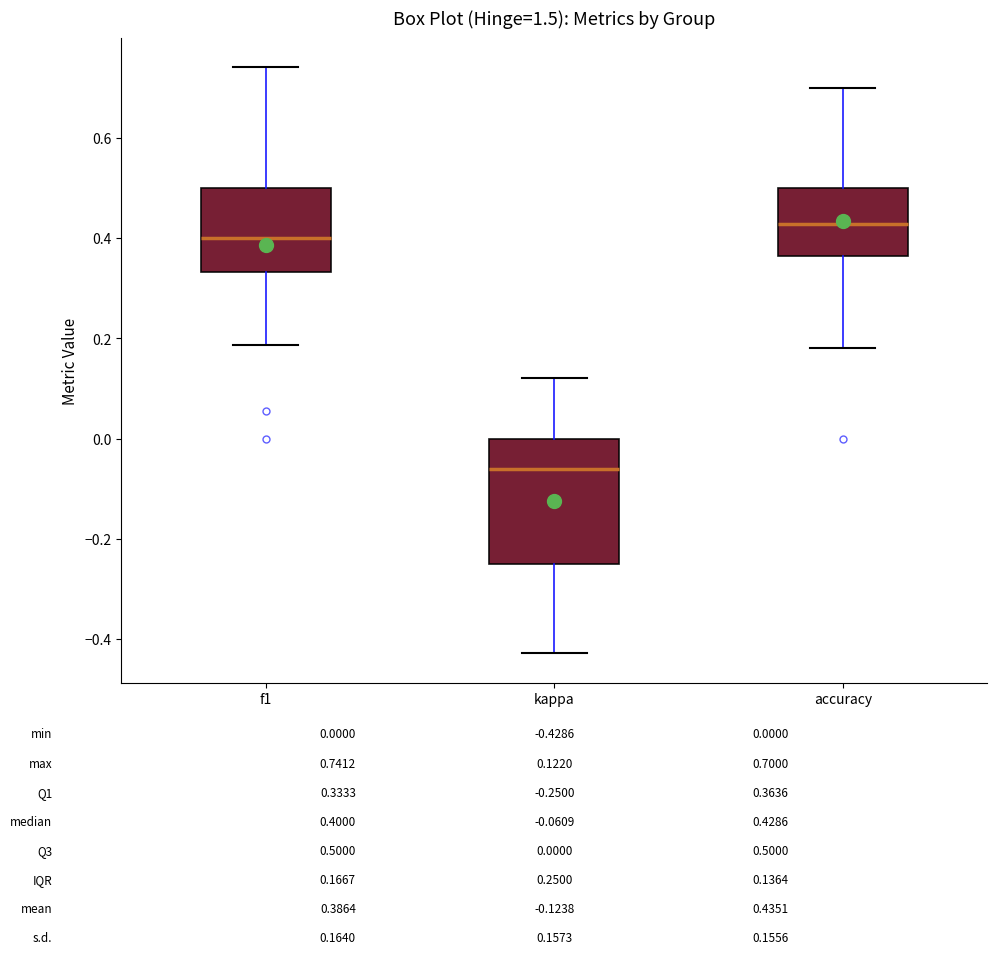

Which box is the tallest, from its lower edge to its upper edge?

kappa